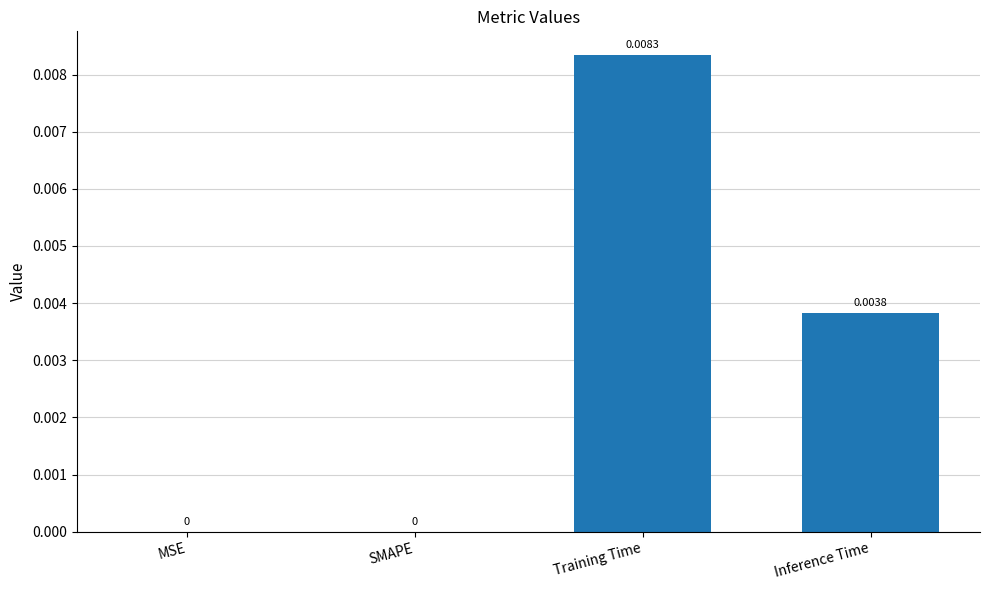

How many data points are above 0?

2